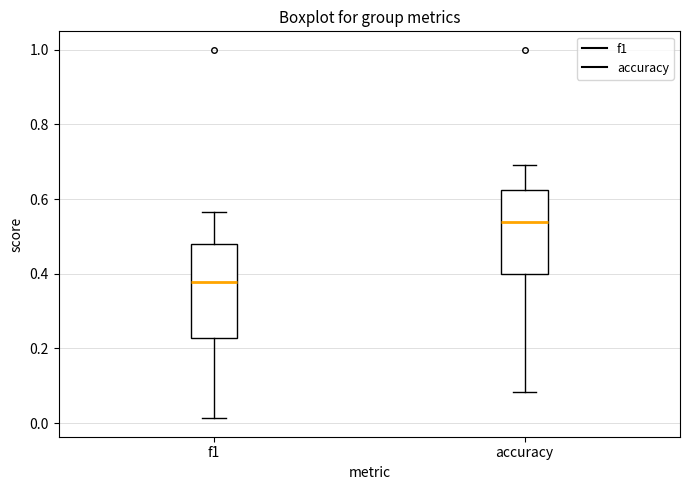

Which box is the tallest, from its lower edge to its upper edge?

f1